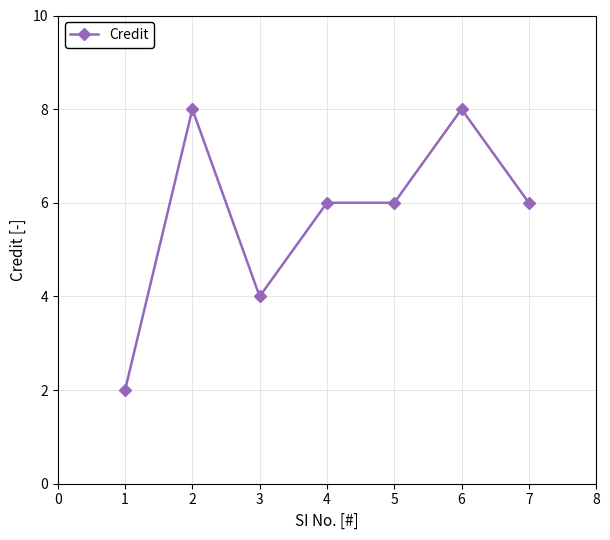

Reading right to left, list all the values displayed in this chart.

6	8	6	6	4	8	2